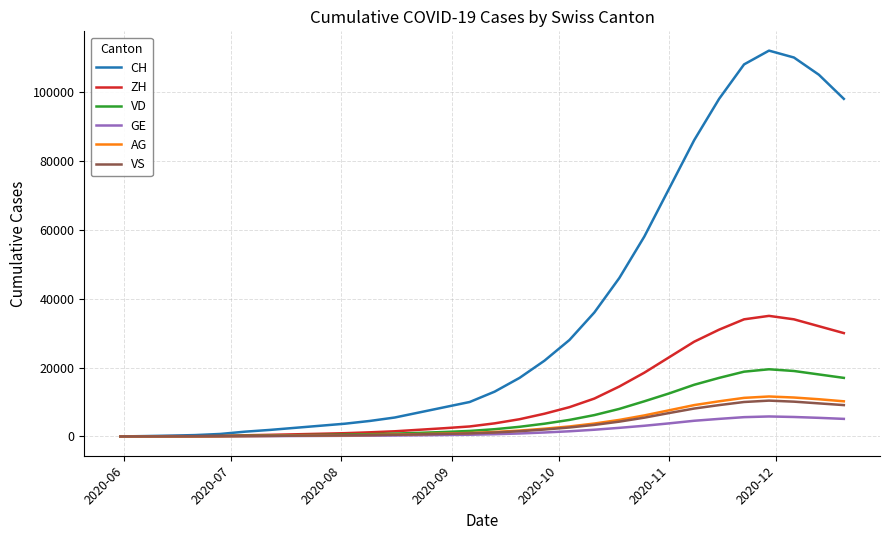

What is the maximum value for GE?

5800